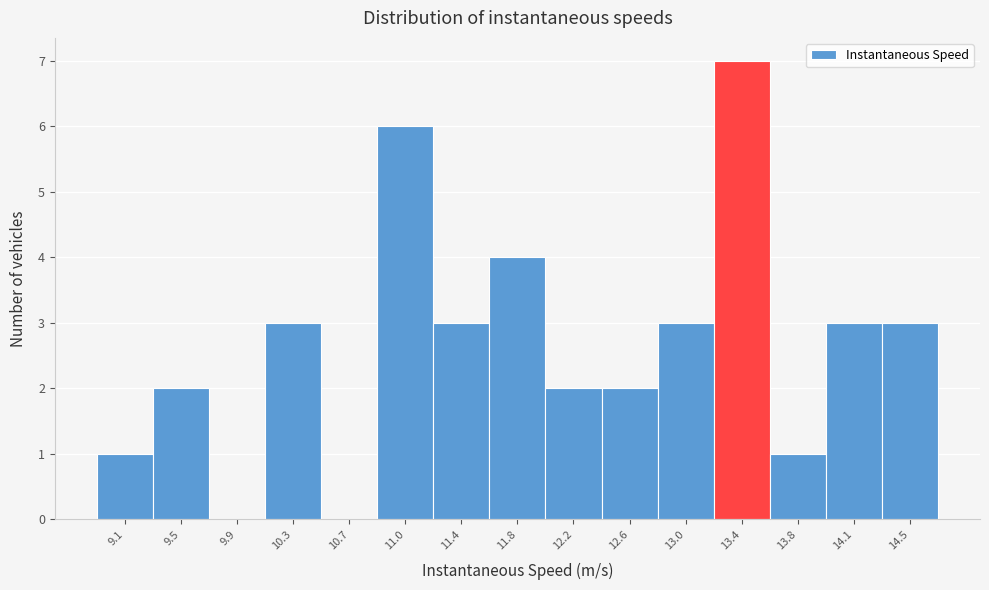

Reading left to right, extract all data points from this chart.

9.1=1	9.5=2	9.9=0	10.3=3	10.7=0	11.0=6	11.4=3	11.8=4	12.2=2	12.6=2	13.0=3	13.4=7	13.8=1	14.1=3	14.5=3